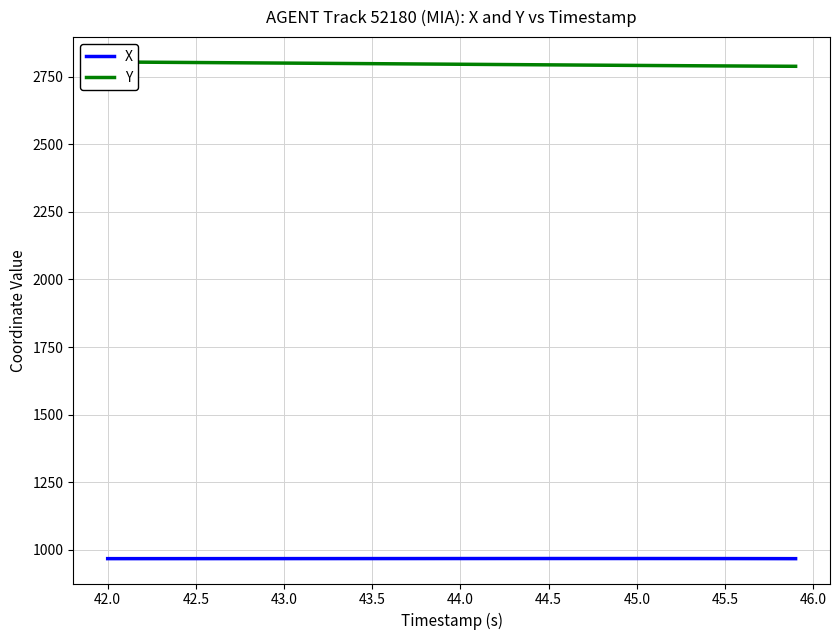

Is it true that X equals 968.0 at 42.5?

True